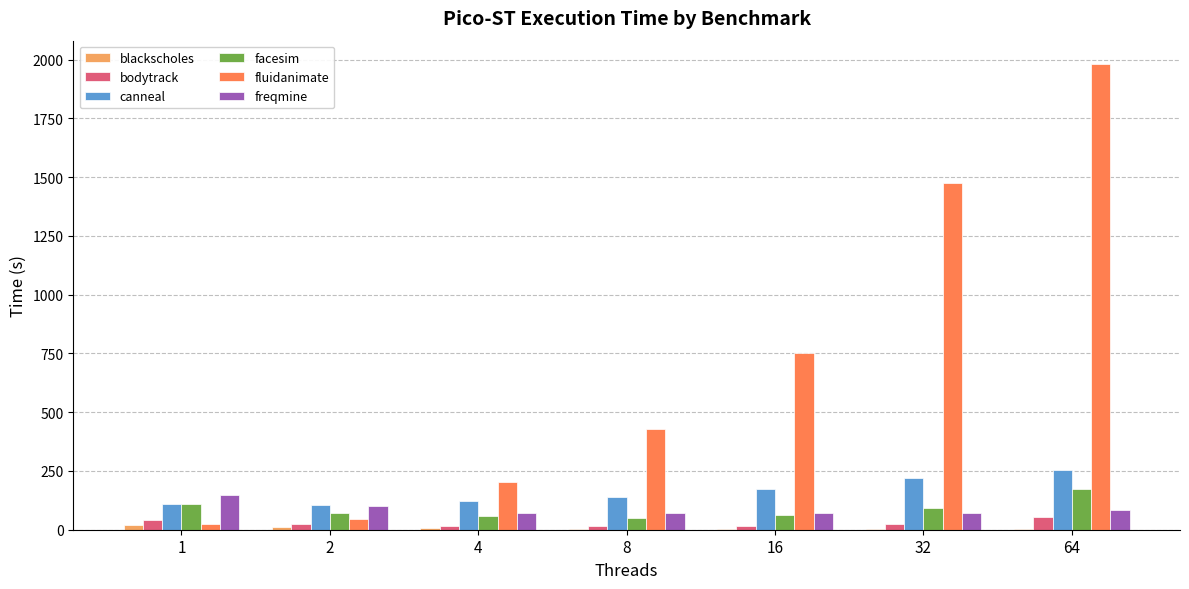

Which series has the largest range (max minus min)?

fluidanimate